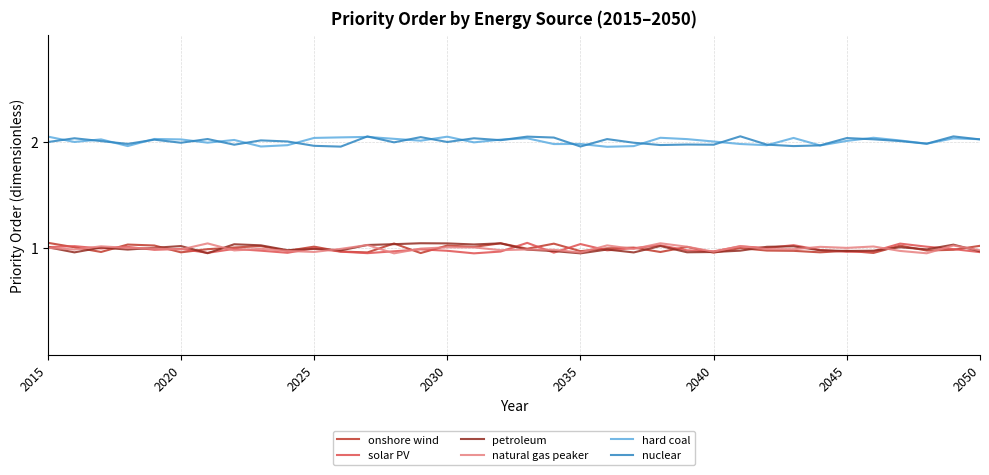

What is the sum of all petroleum values?

35.9